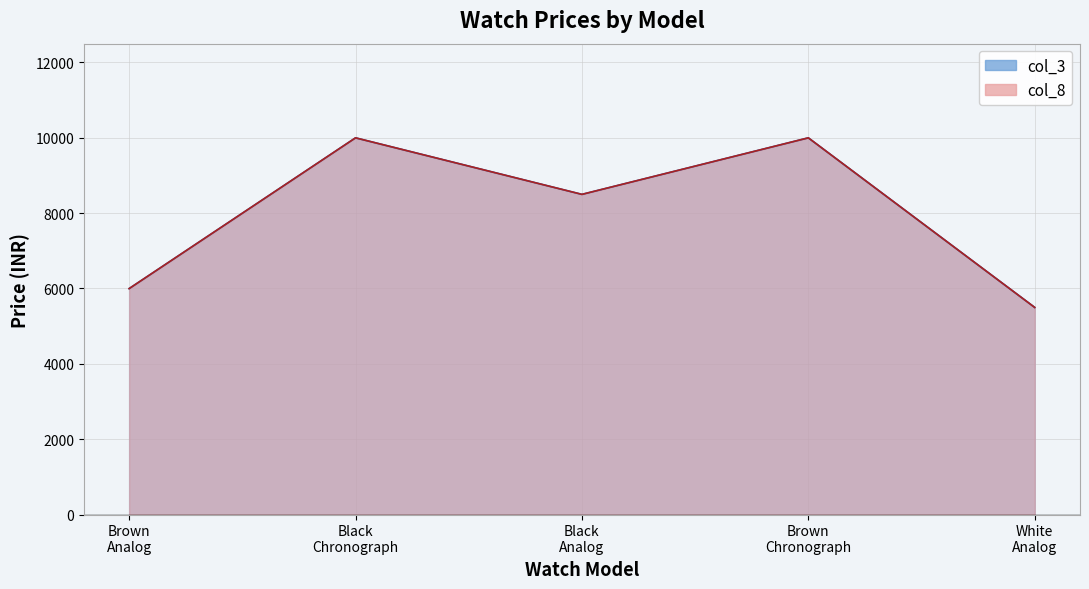

Count the number of categories in the chart.

5